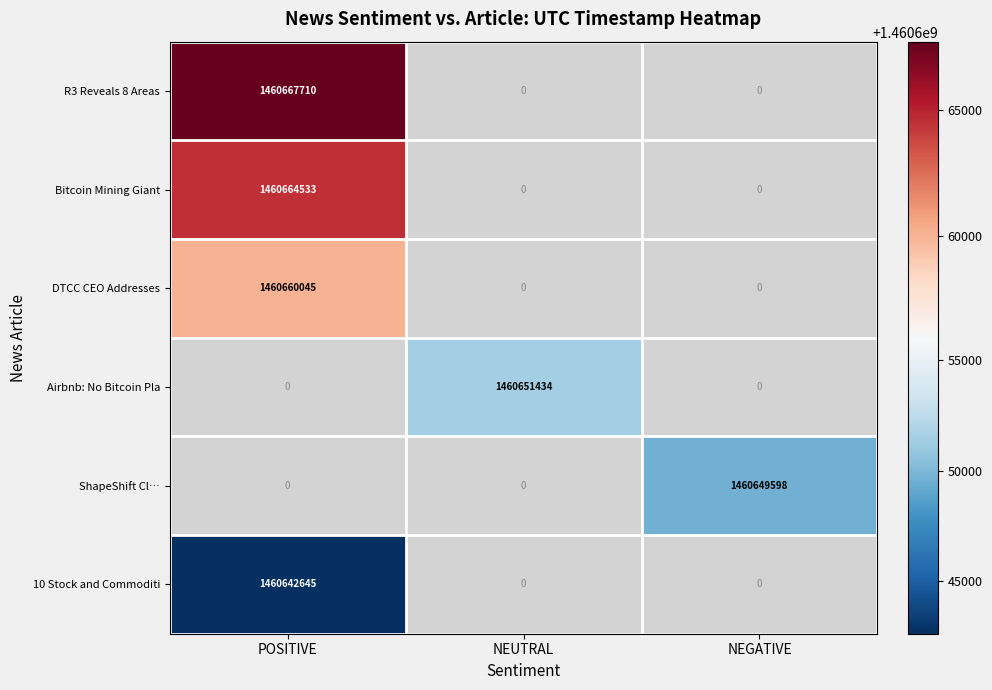

Is the value of ShapeShift Cl… at NEGATIVE greater than the value of Bitcoin Mining Giant at POSITIVE?

No